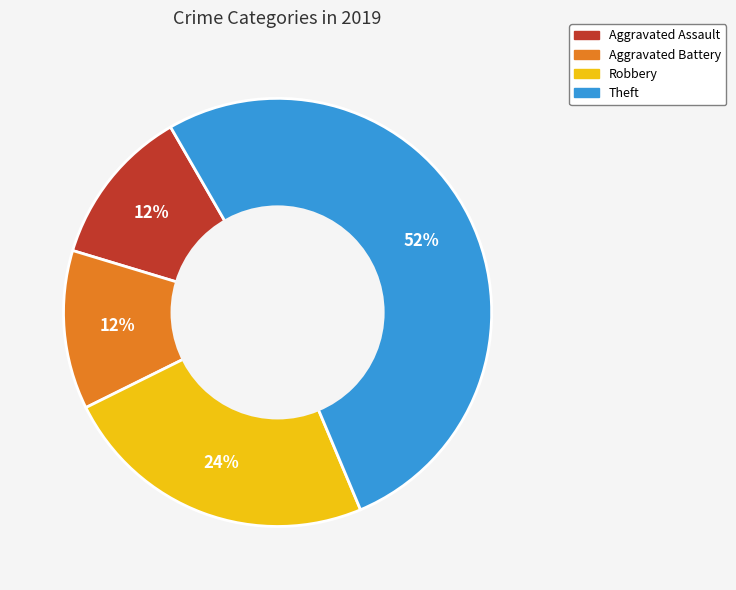

True or false: Aggravated Battery accounts for 22% of the total.

False